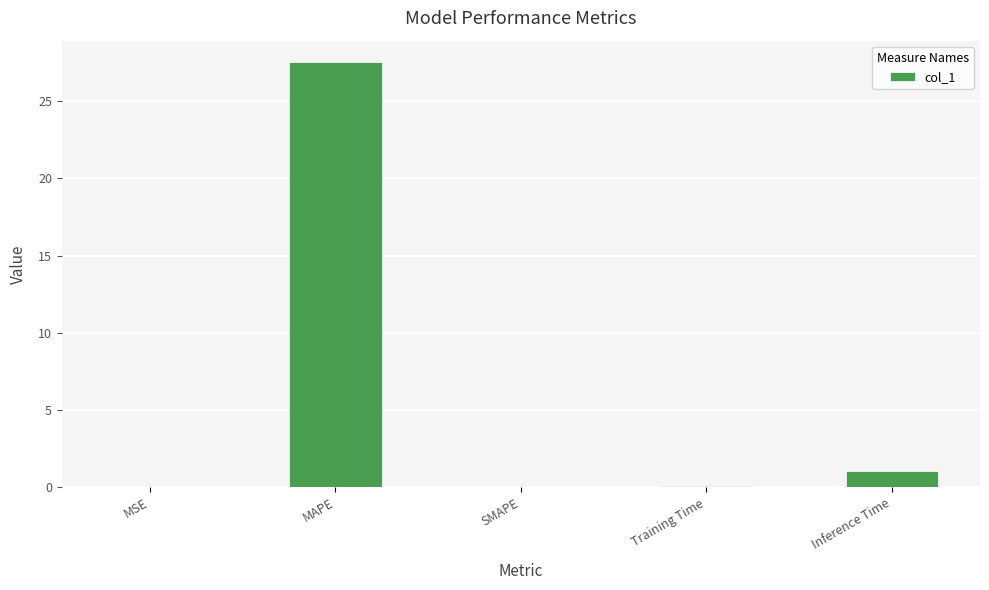

Between Training Time and Inference Time, which is larger?

Inference Time